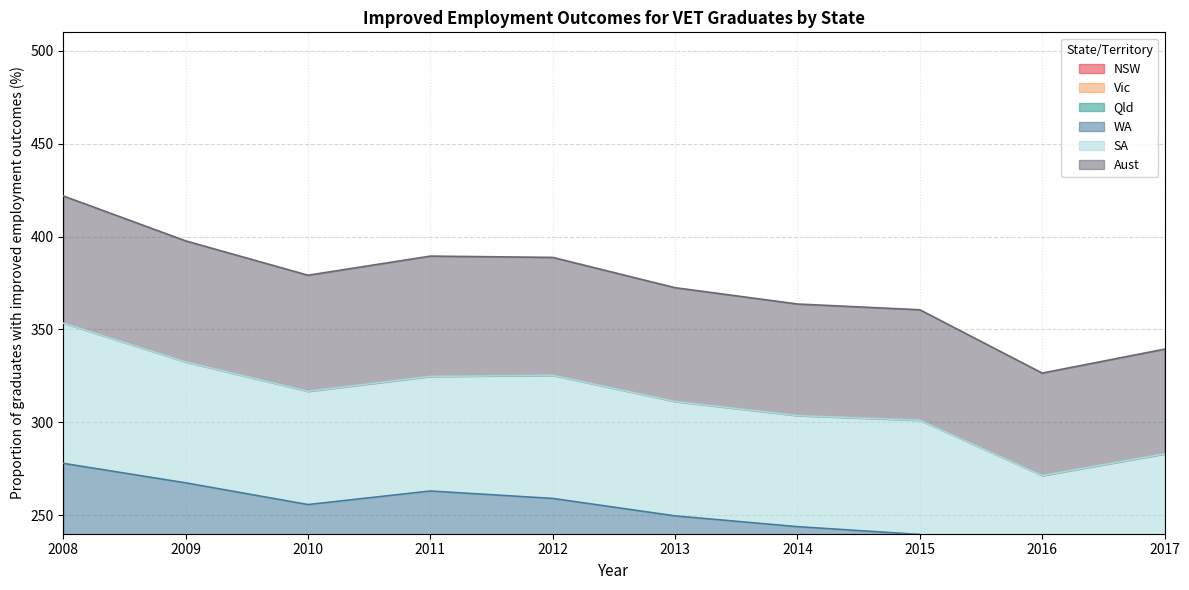

In NSW, how many points are higher than both neighbors (excluding endpoints)?

2